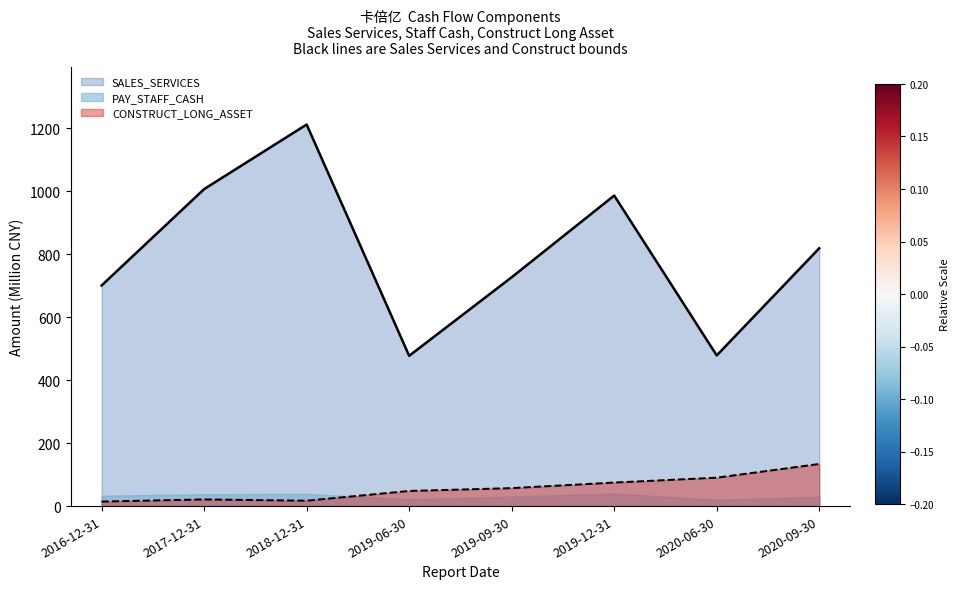

Is it true that CONSTRUCT_LONG_ASSET equals 74.7 at 2019-12-31?

True